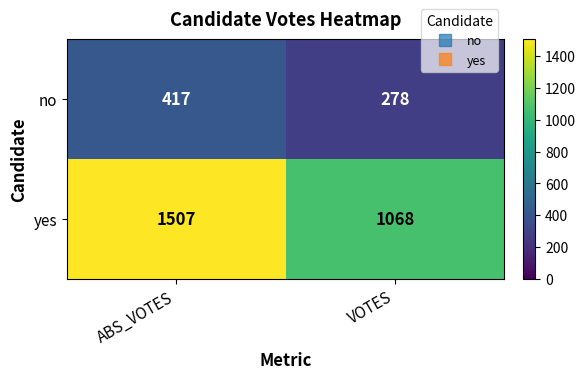

Rank the series at ABS_VOTES from lowest to highest value.

no, yes